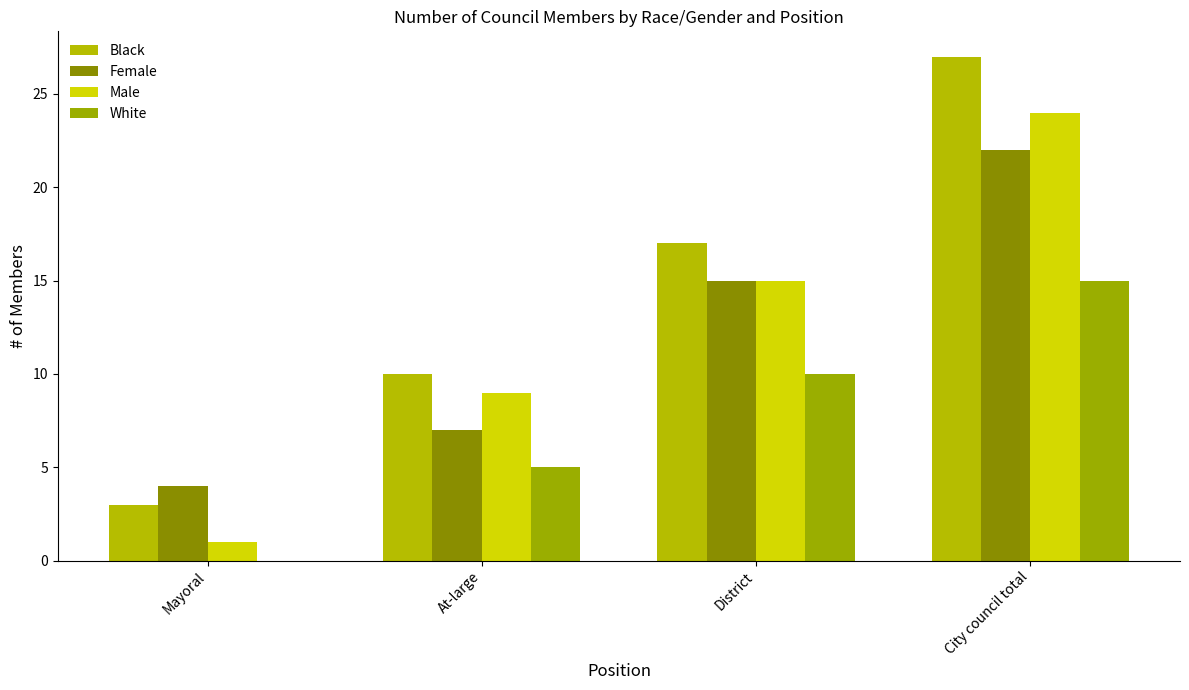

What is the label of the 2nd bar from the right?

District